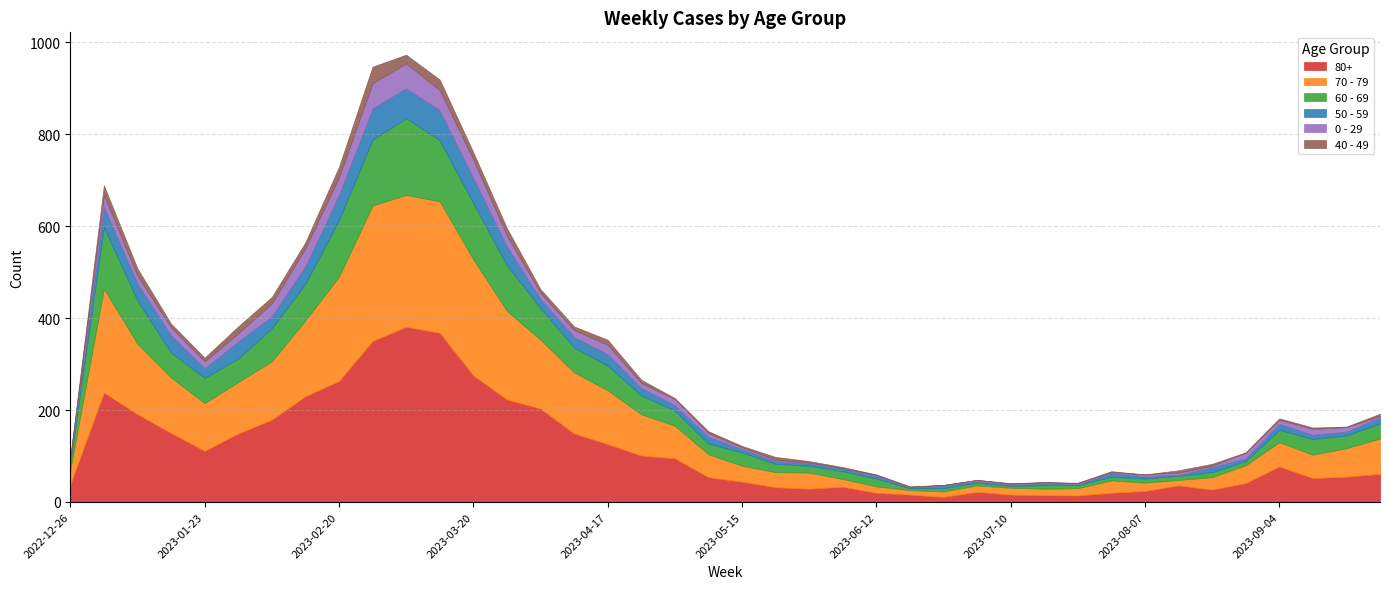

What is the sum of all 80+ values?

4519